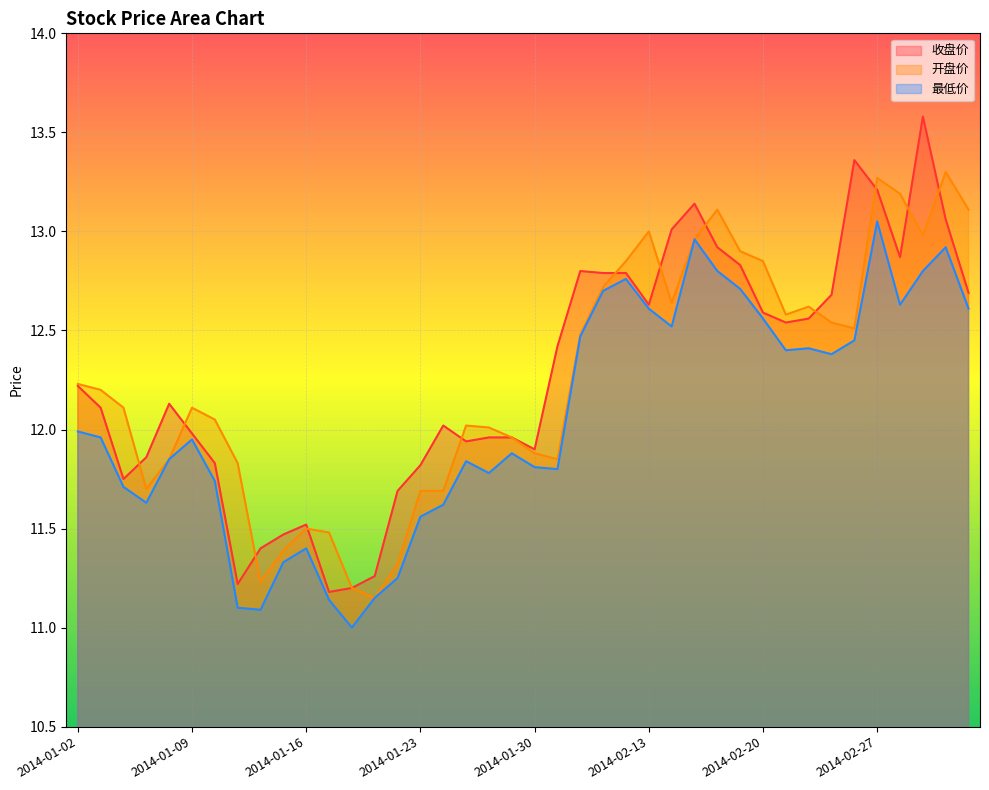

Where is 收盘价 nearest to the value 12?

2014-01-09